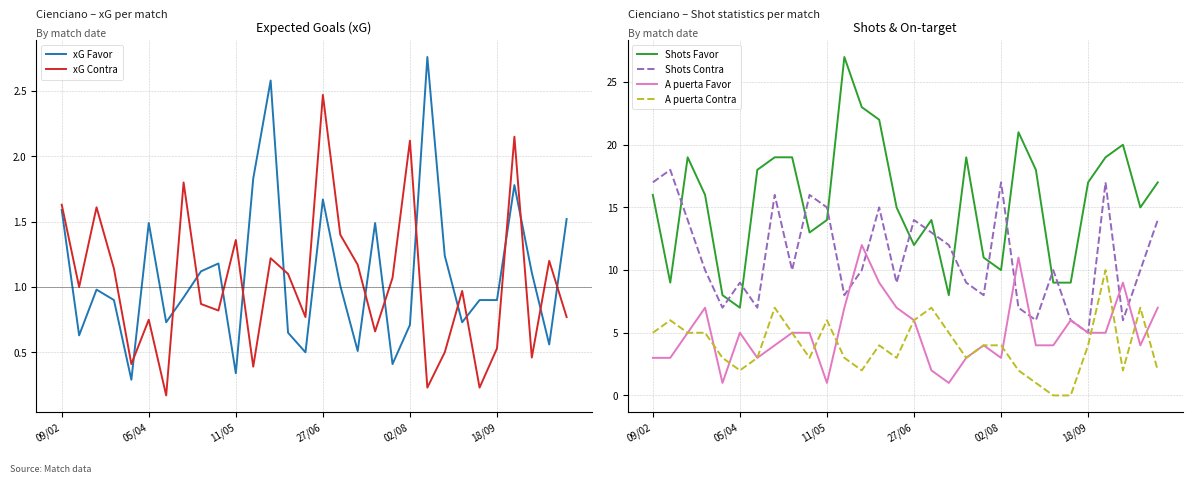

True or false: Shots Favor and A puerta Contra cross at least once.

False